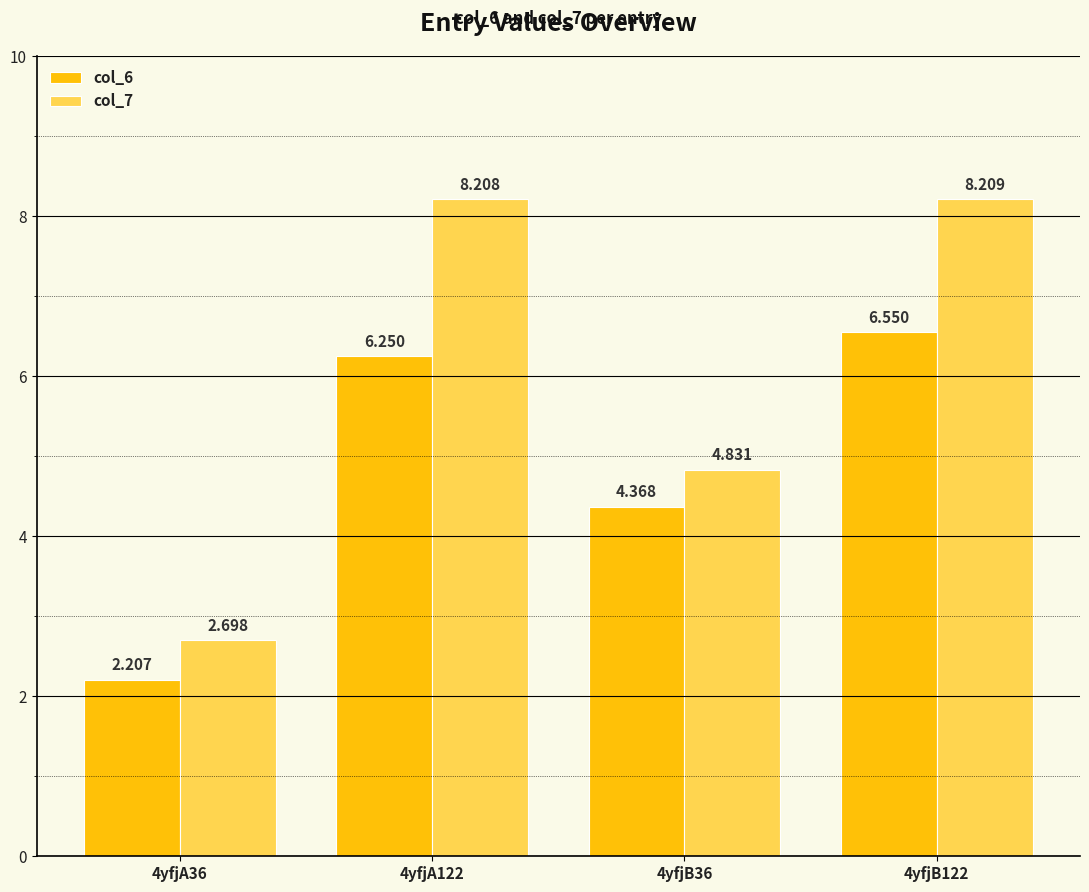

What is the difference between the col_6 values at 4yfjA122 and 4yfjB36?

1.9